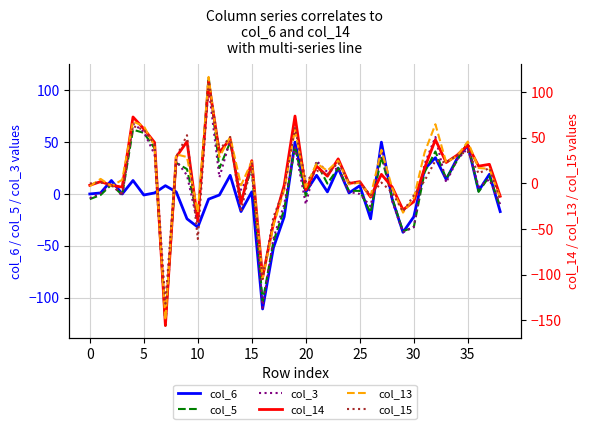

What is the difference between the col_3 values at 35 and 10?

73